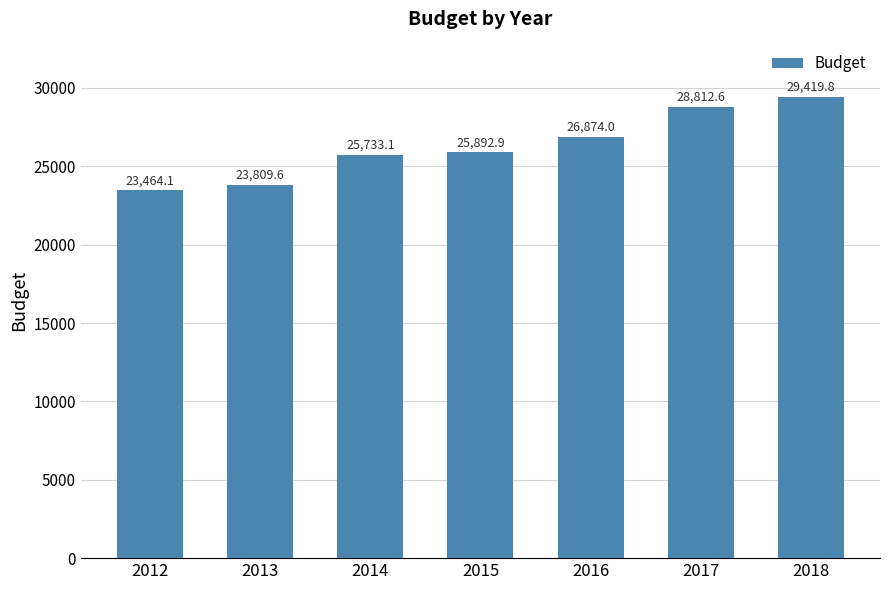

Where does the data first go above 25892?

2015